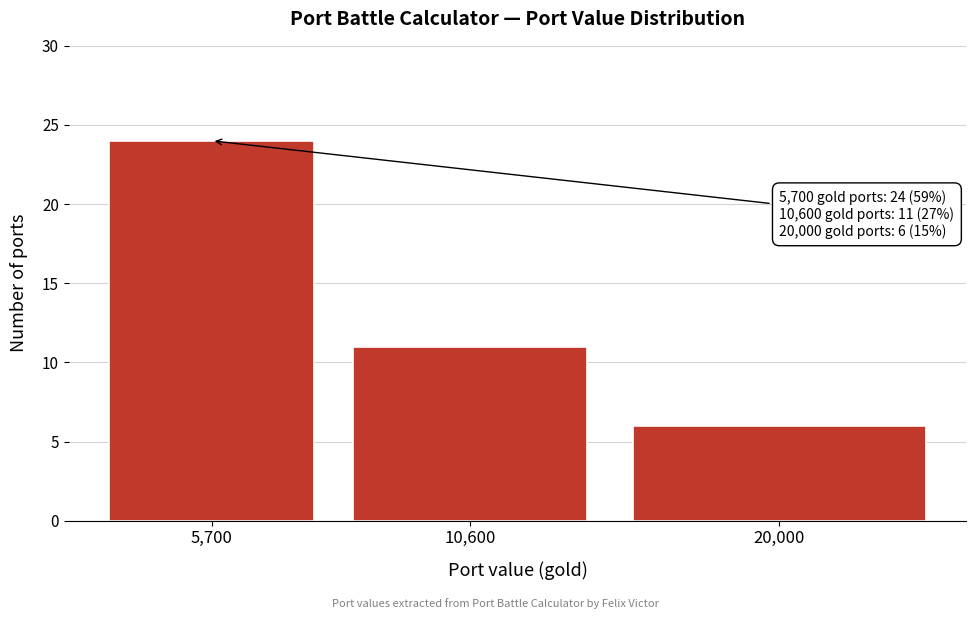

Reading left to right, list all the values displayed in this chart.

5,700=24	10,600=11	20,000=6